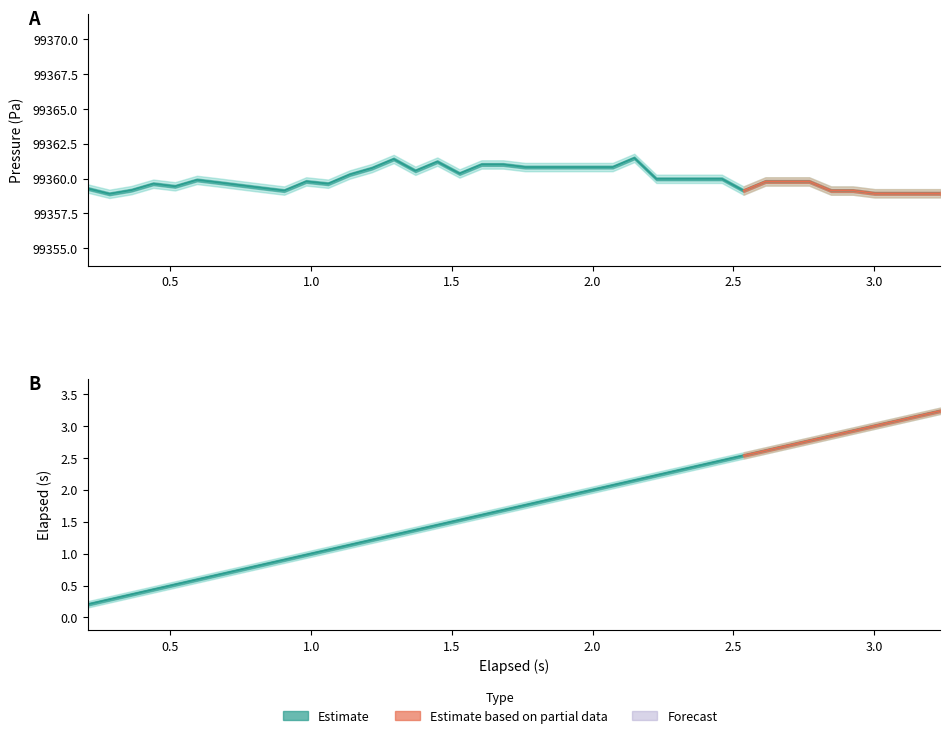

How many lines are shown in the chart?

2